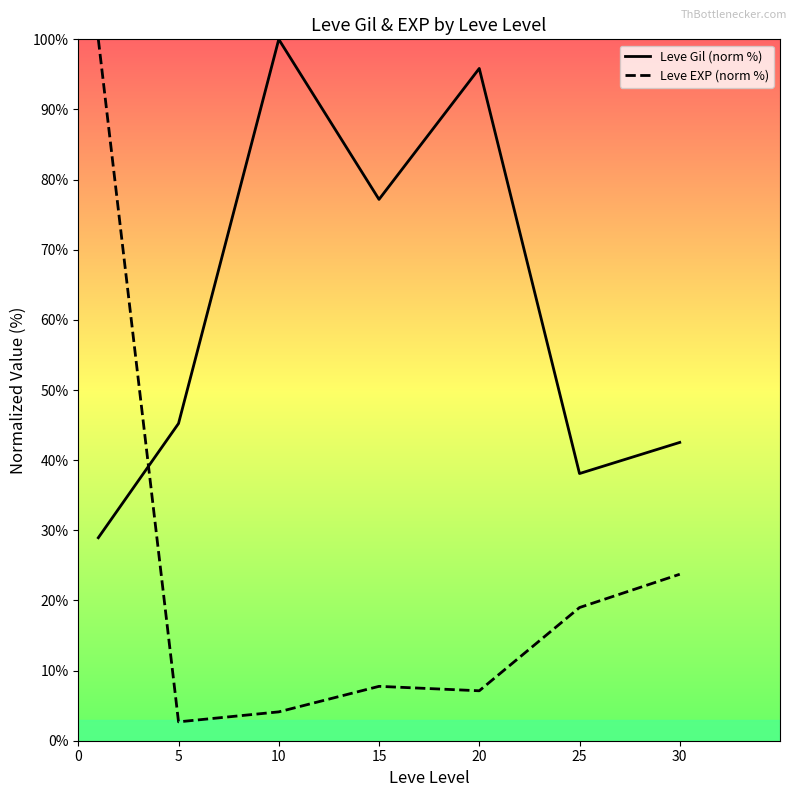

How many data points in Leve Gil (norm %) are above 45?

4